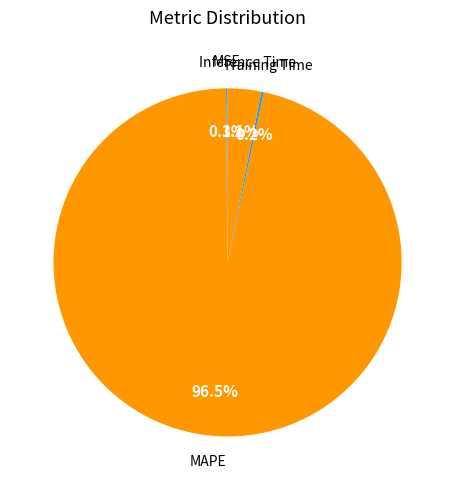

Which category has the biggest portion of the pie?

MAPE